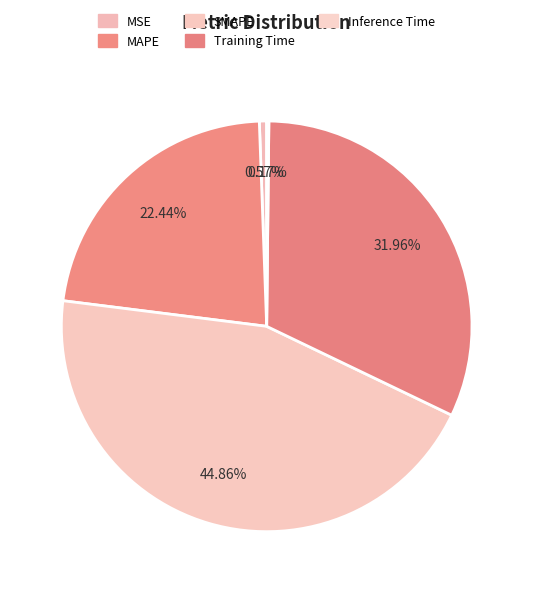

To the nearest percent, what portion does SMAPE represent?

45%